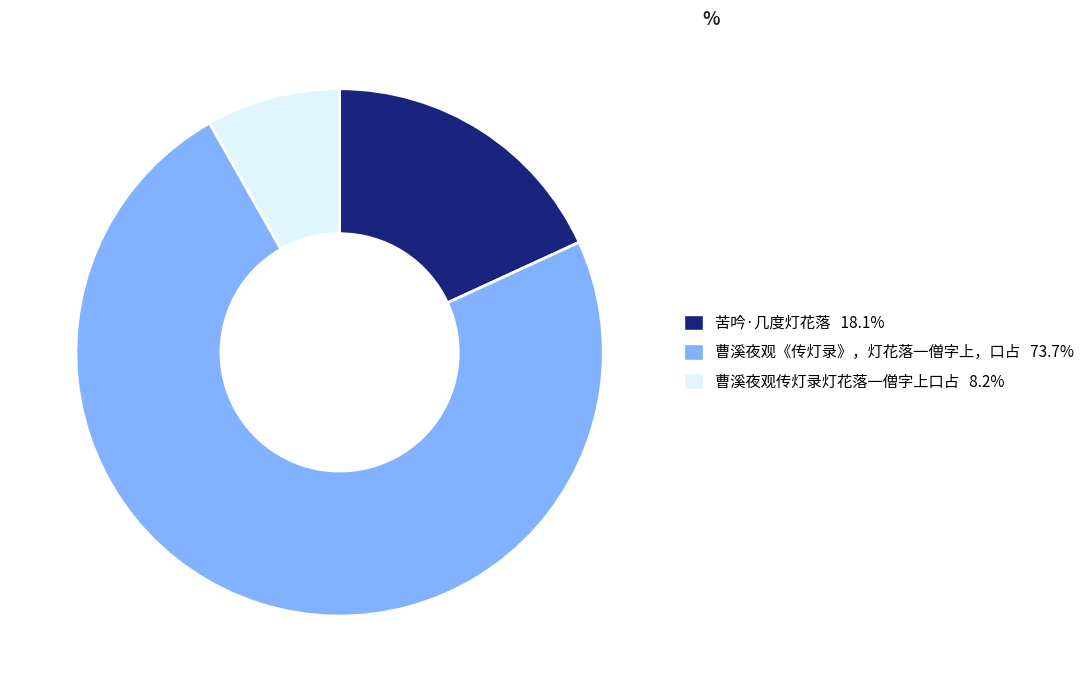

Between 苦吟·几度灯花落 and 曹溪夜观传灯录灯花落一僧字上口占, which is larger?

苦吟·几度灯花落